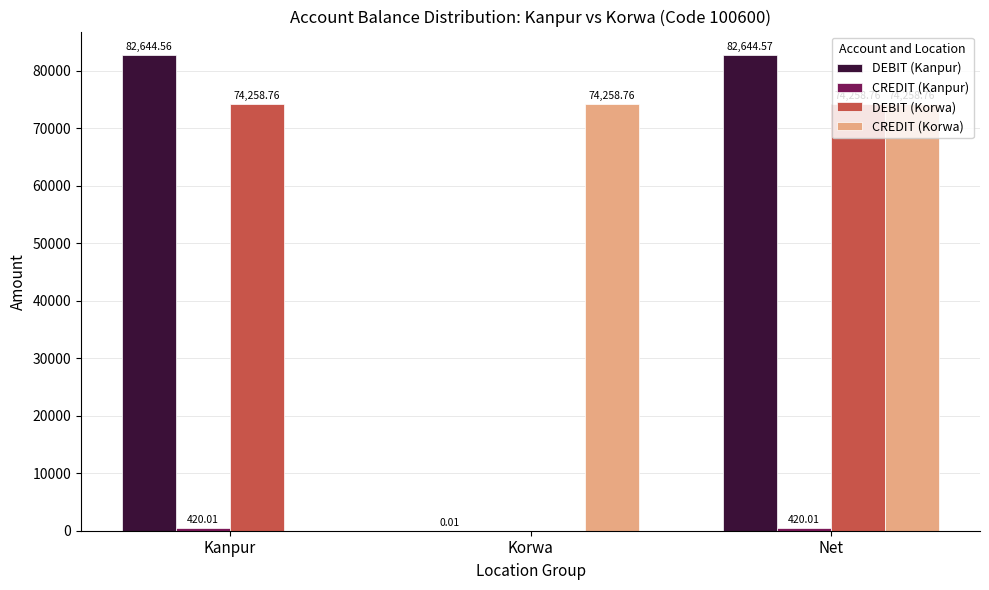

Between Korwa and Net, which series saw the biggest shift?

DEBIT (Kanpur)